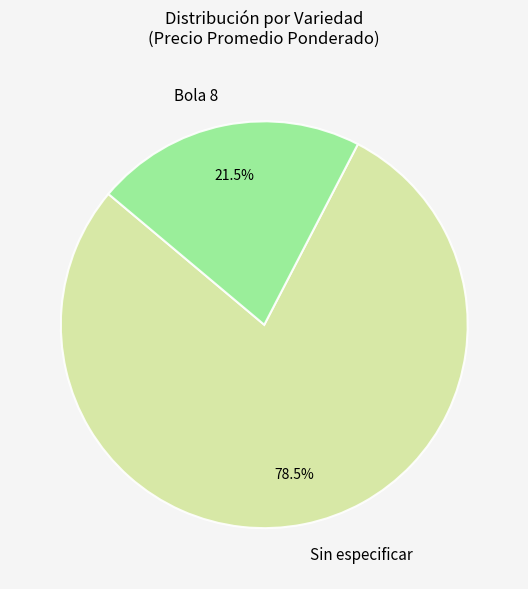

How much of the chart is everything except Bola 8?

78.5%